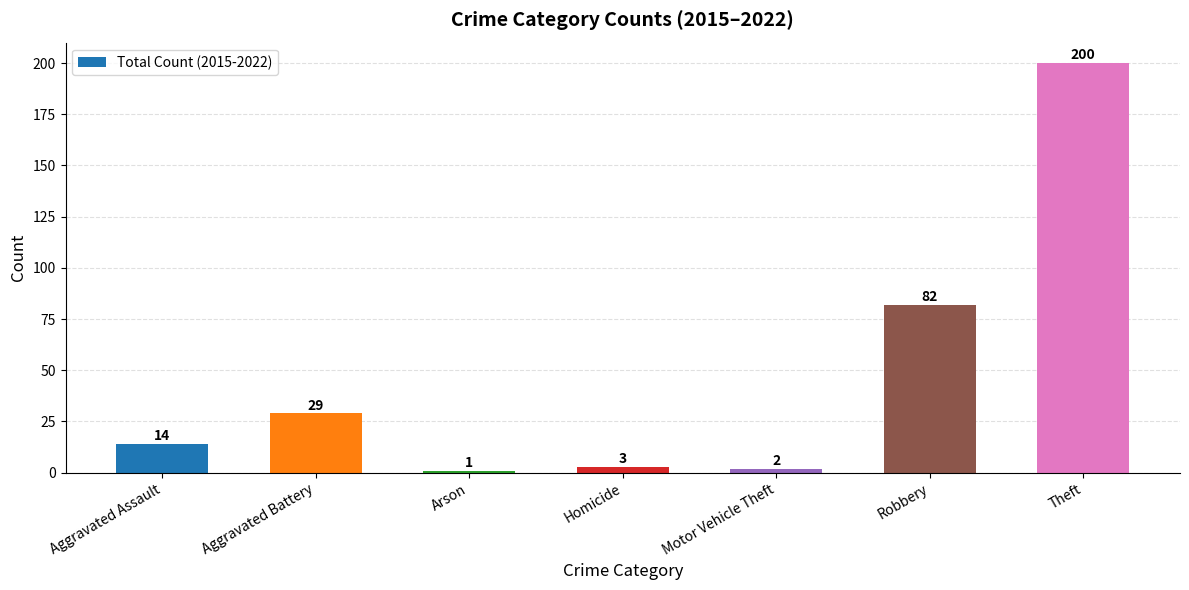

What is the label of the 6th bar from the left?

Robbery